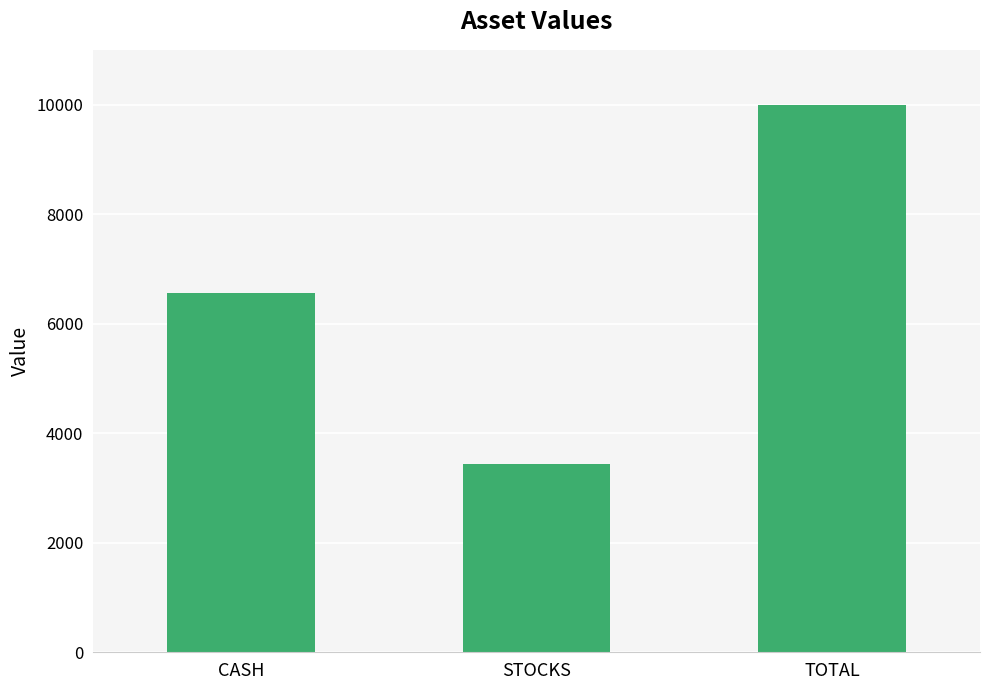

The value at TOTAL is 10007.0. True or false?

True